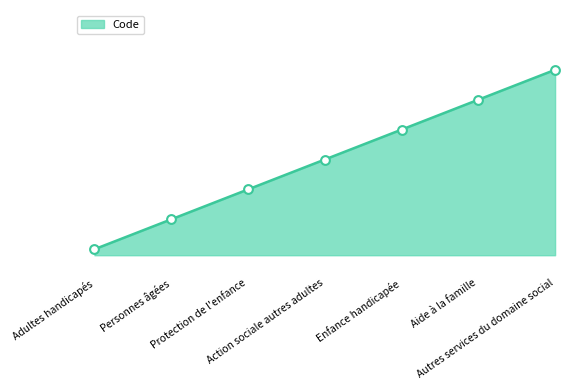

What is the change in value from Protection de l'enfance to Action sociale autres adultes?

+100